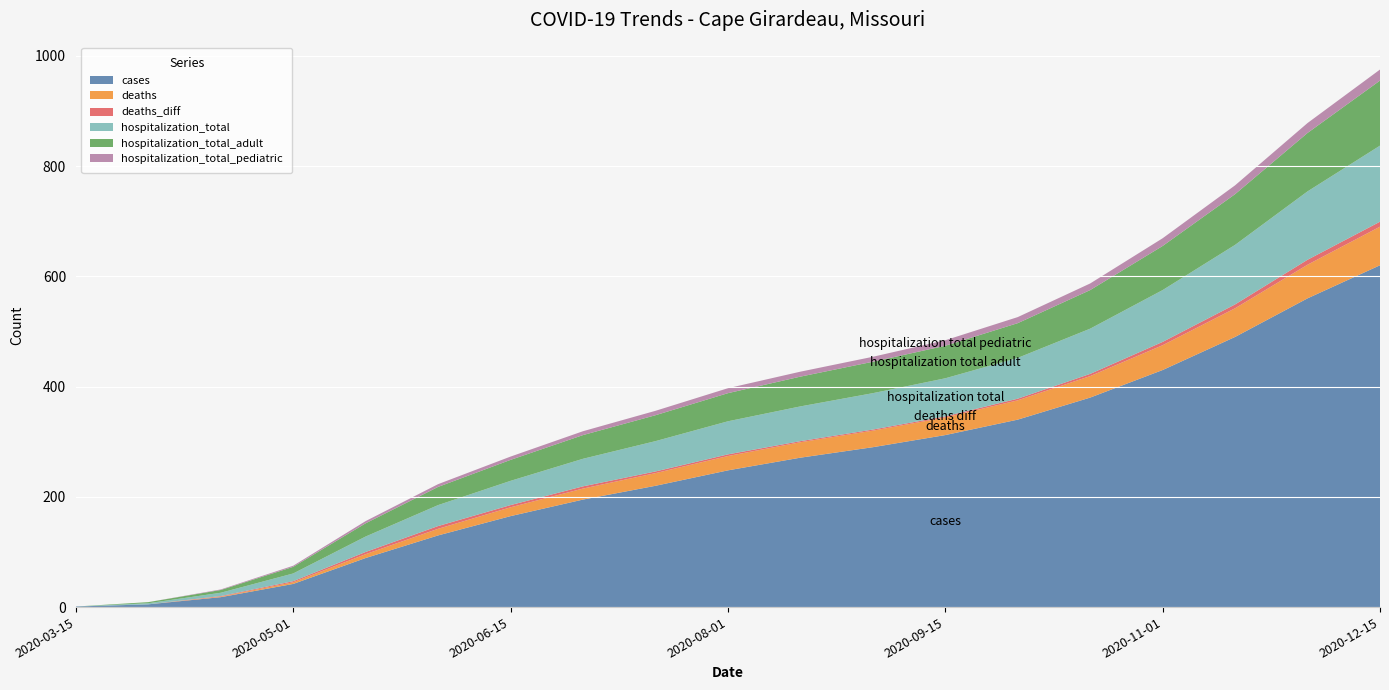

Reading right to left, extract all data points from this chart.

cases: 620	560	490	430	380	340	312	290	271	248	220	195	165	130	89	42	18	5	1
deaths: 70	61	52	45	39	35	32	30	28	26	23	20	16	12	7	3	1	0	0
deaths_diff: 9	9	7	6	4	3	2	2	2	3	3	4	4	5	4	2	1	0	0
hospitalization_total: 138	124	108	94	82	74	69	66	63	60	55	50	44	38	28	14	6	2	0
hospitalization_total_adult: 118	106	92	80	70	63	59	57	54	51	47	43	38	33	24	12	5	2	0
hospitalization_total_pediatric: 20	18	16	14	12	11	10	9	9	9	8	7	6	5	4	2	1	0	0